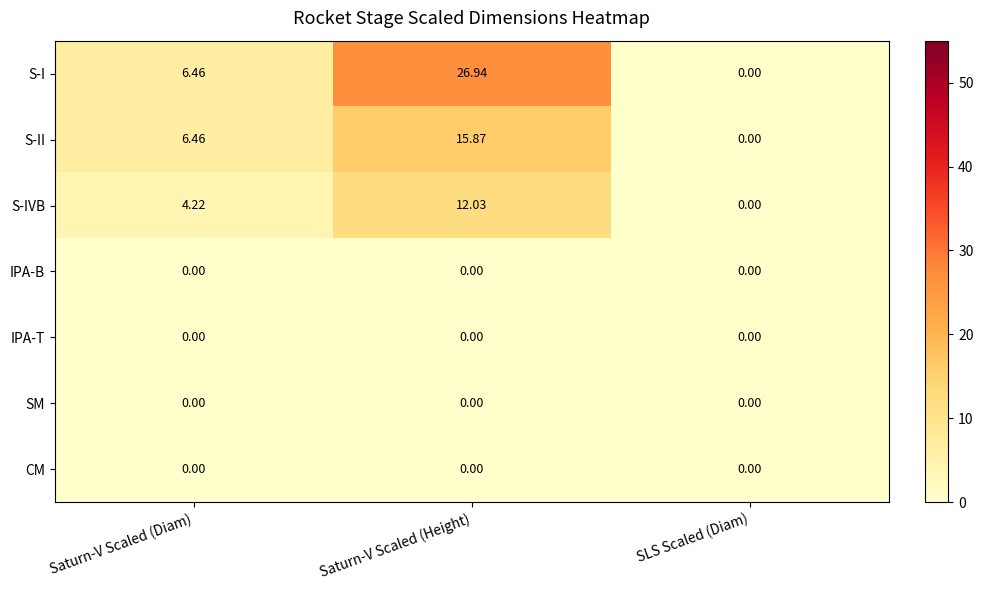

Which series has the largest total across all categories?

S-I